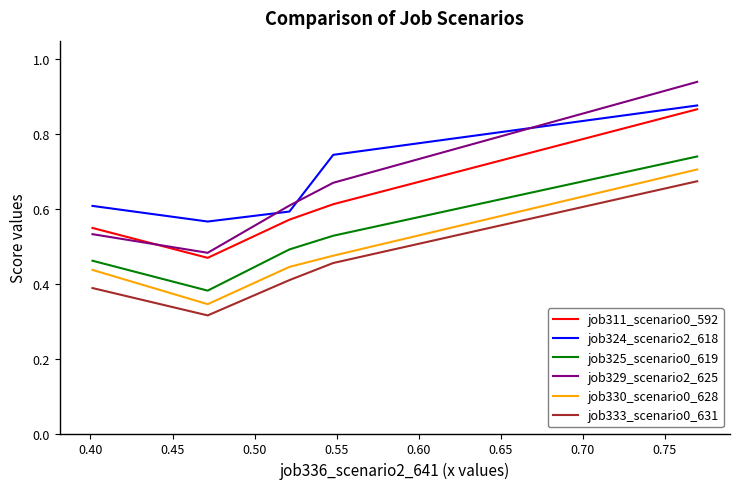

Which series has the largest total across all categories?

job324_scenario2_618